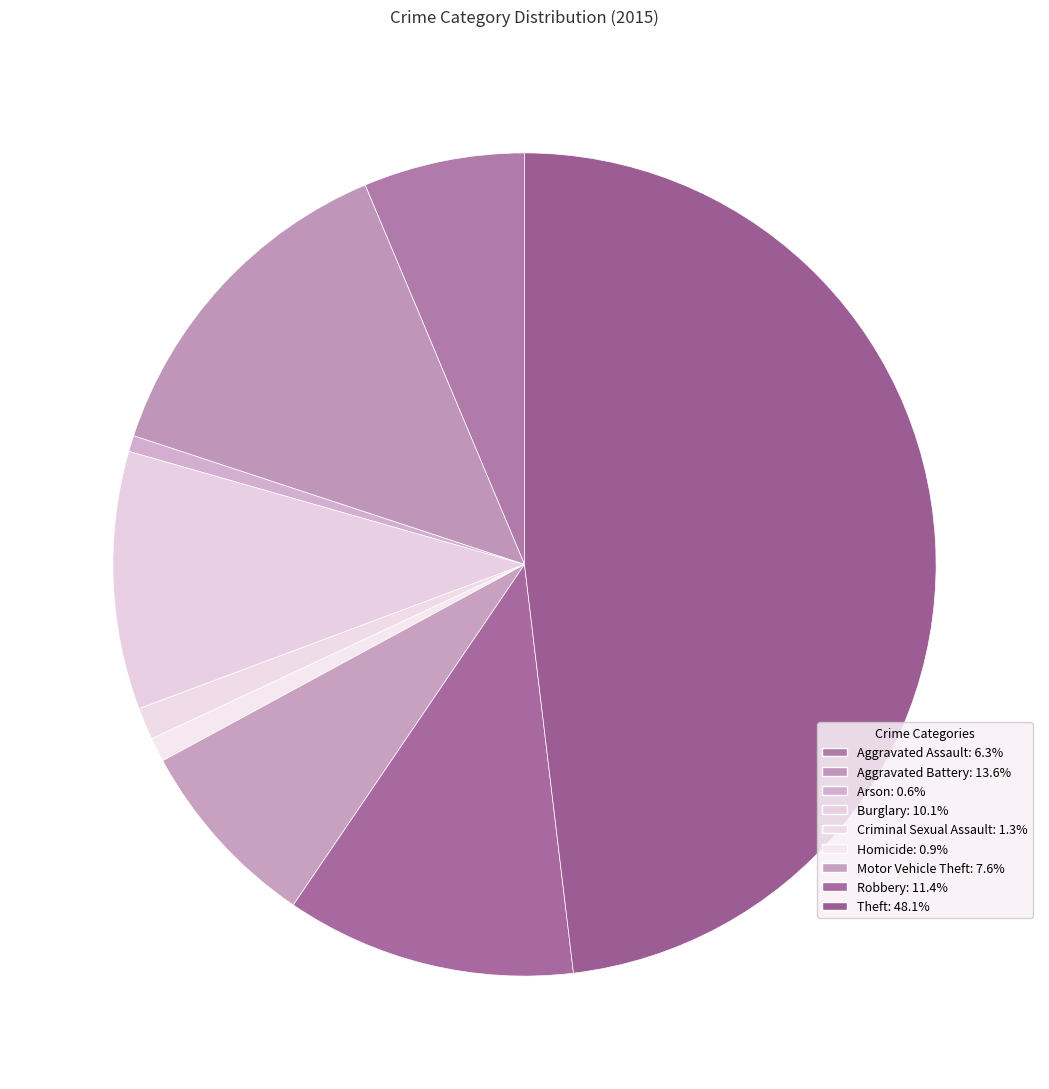

How many segments does this pie chart have?

9